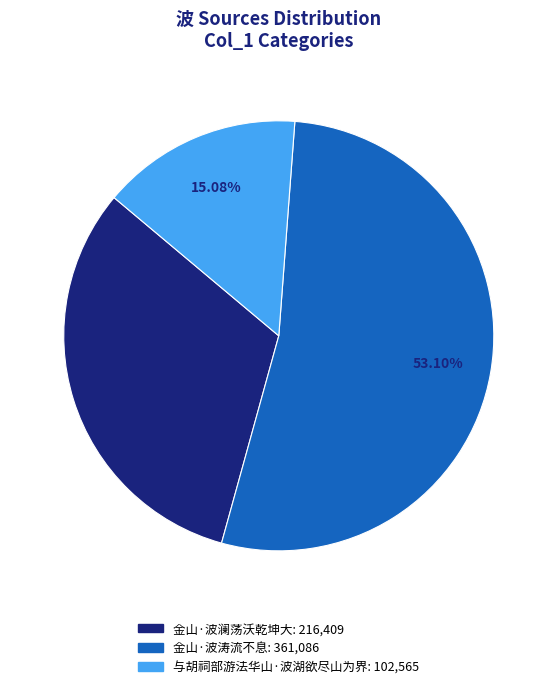

What is the largest slice in the pie chart?

金山·波涛流不息